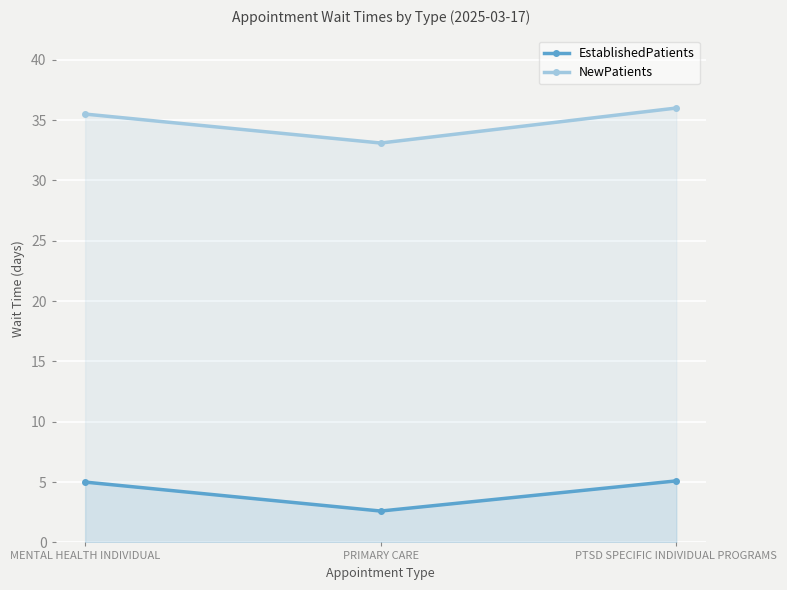

At which label does NewPatients first exceed 35?

MENTAL HEALTH INDIVIDUAL